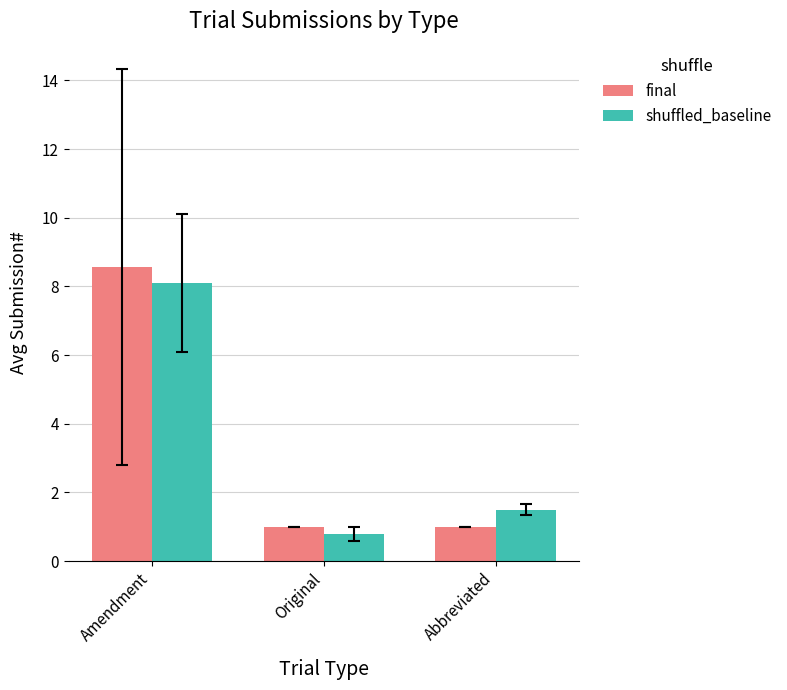

What is the sum of all shuffled_baseline values?

10.4